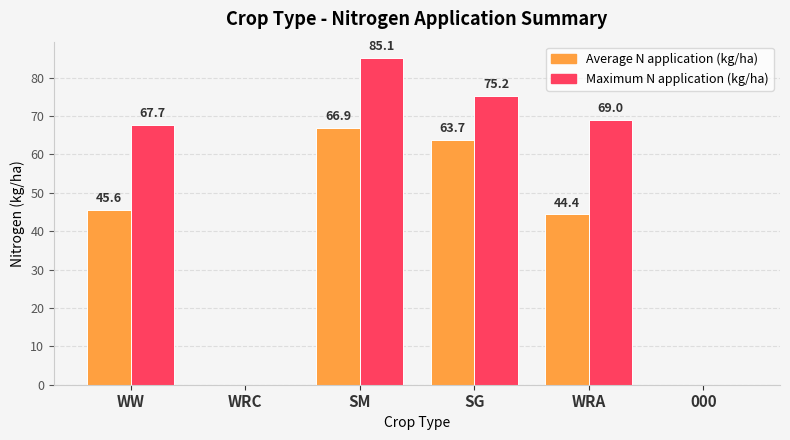

Which series has the largest total across all categories?

Maximum N application (kg/ha)